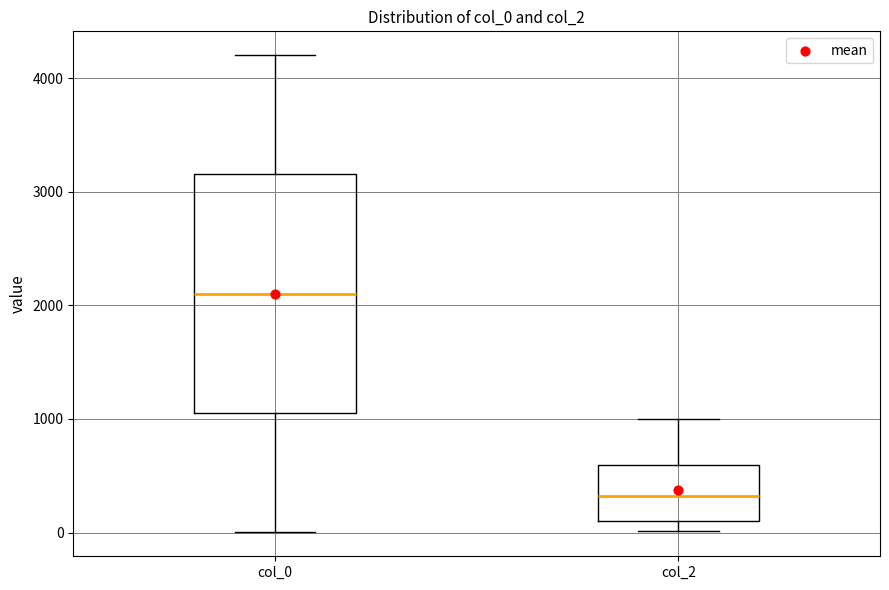

Reading left to right, read every box against the y-axis: the position of its median line, the range the box covers, and the ends of its whiskers. The values are not printed on the chart, so give them approximately, as read against the axis.

col_0: median 2100, box 1100 to 3200, whiskers 0 to 4200
col_2: median 300, box 100 to 600, whiskers 0 to 1000